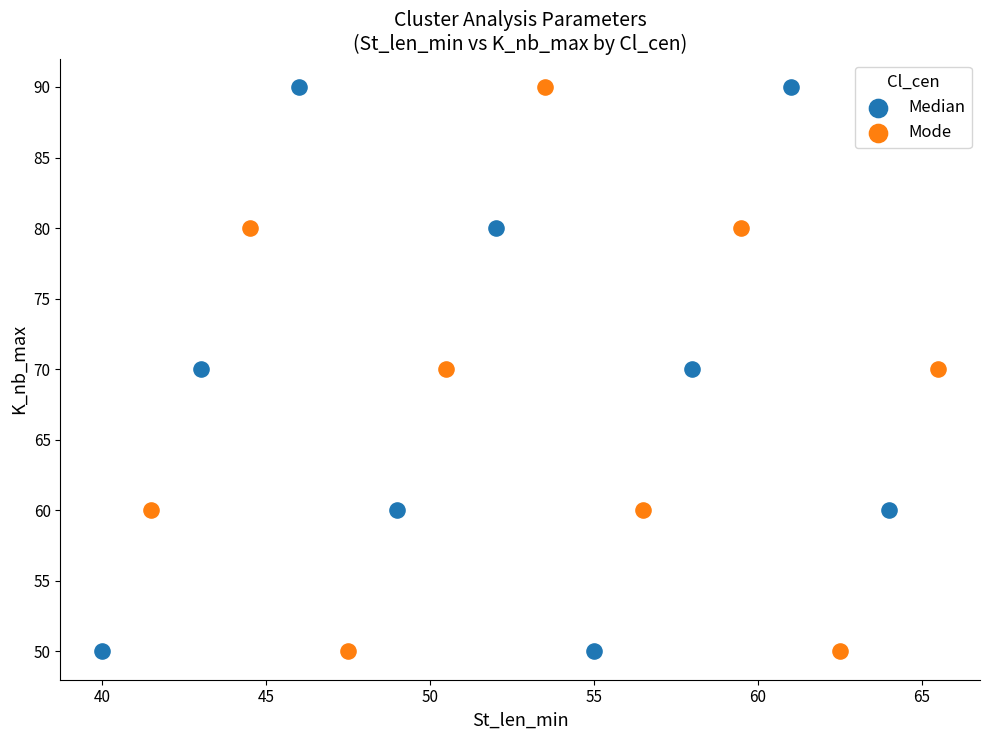

What are all the series names shown in the legend?

Median, Mode